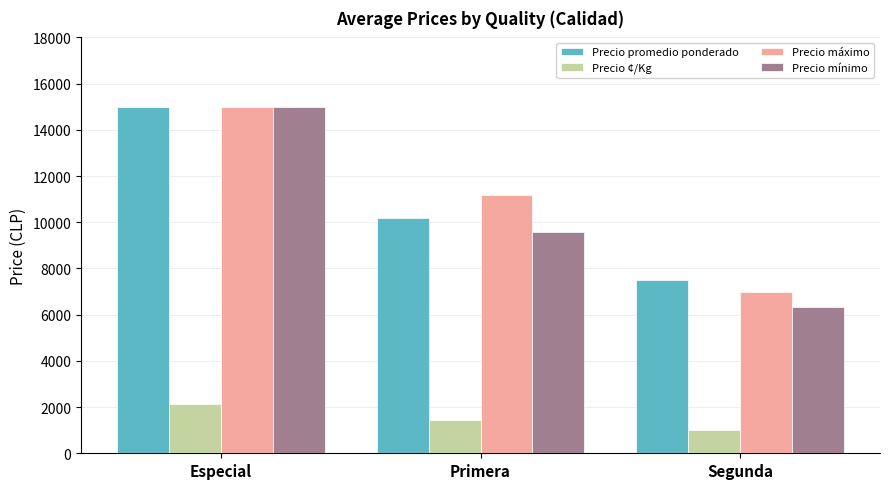

Which series changed the most between Especial and Primera?

Precio mínimo